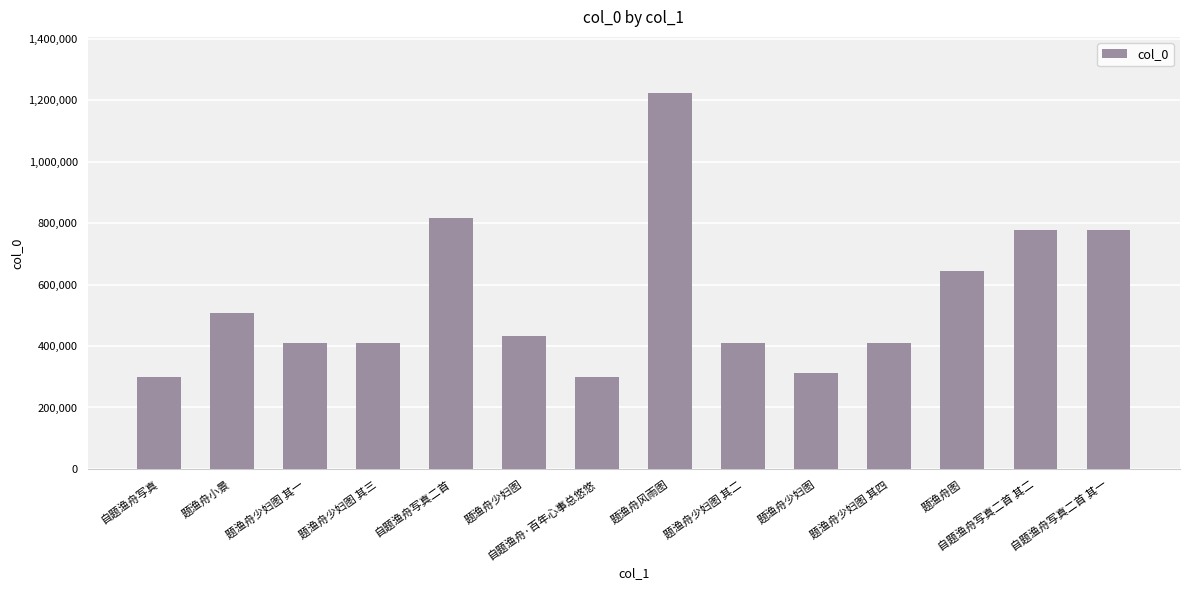

True or false: the data shows 409132 at 题渔舟少妇图 其一.

True